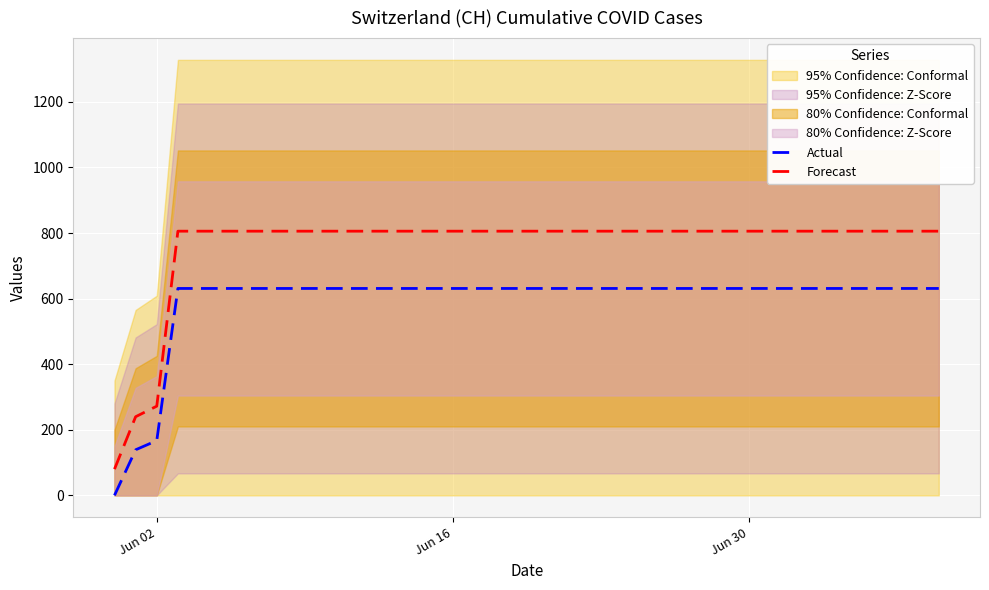

True or false: Actual and Forecast intersect in this chart.

False